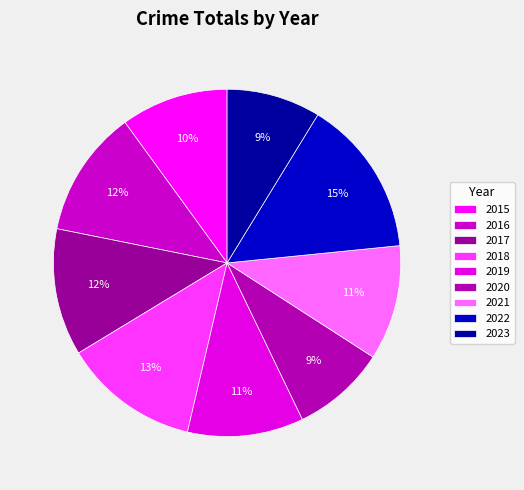

To the nearest percent, what portion does 2016 represent?

12%